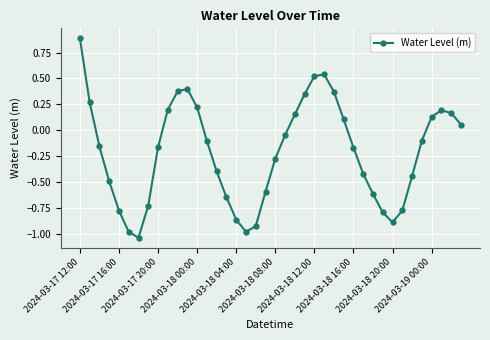

Is this an area chart (filled region under the line)?

No